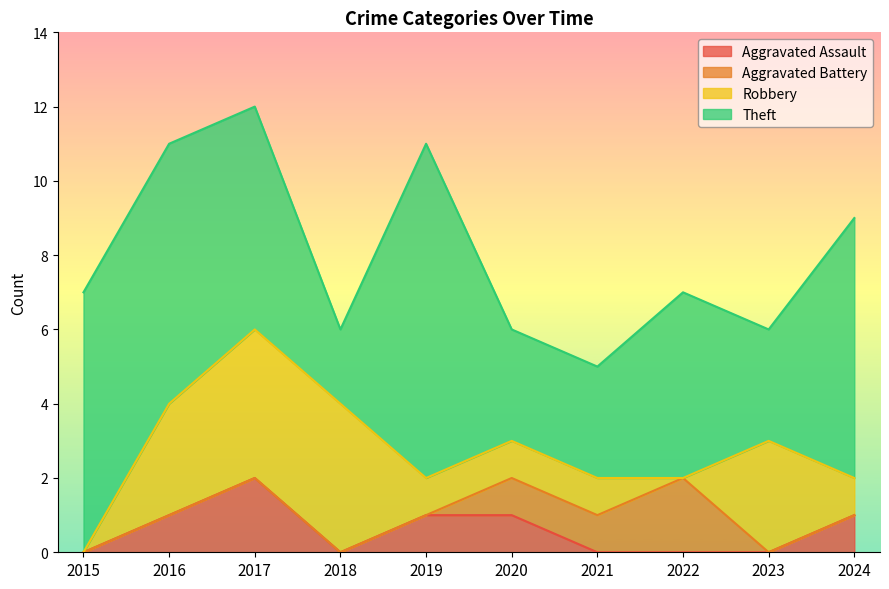

True or false: Theft and Aggravated Assault cross at least once.

False